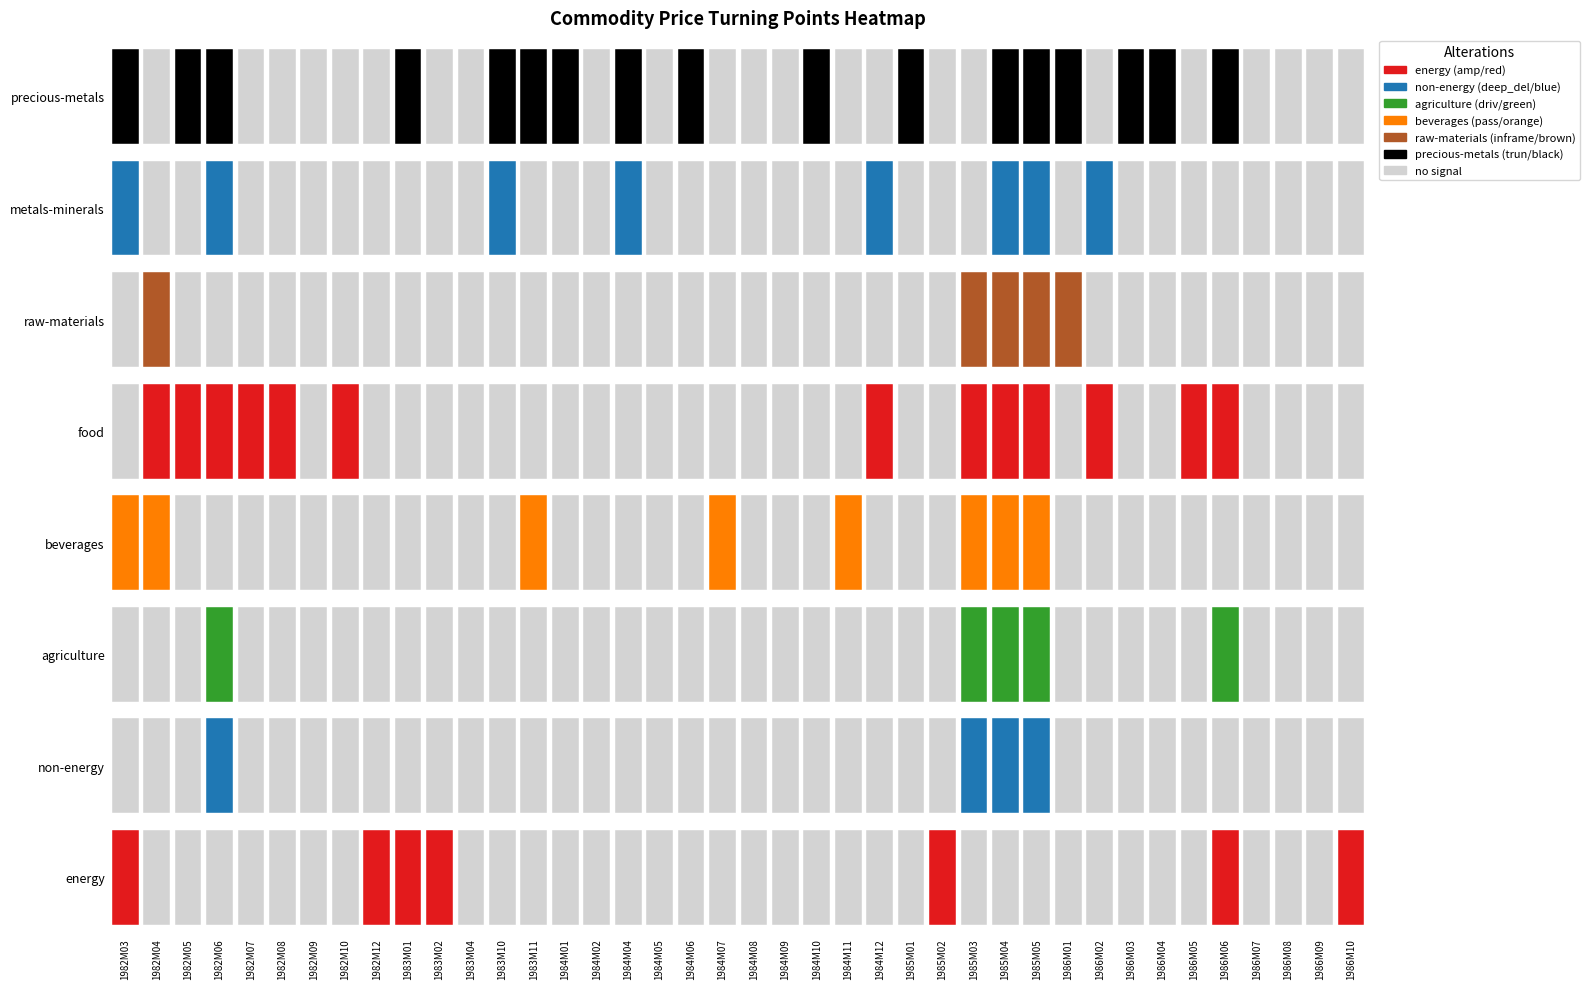

At 1986M01, list the series in order from largest to smallest.

raw-materials, precious-metals, energy, non-energy, agriculture, beverages, food, metals-minerals